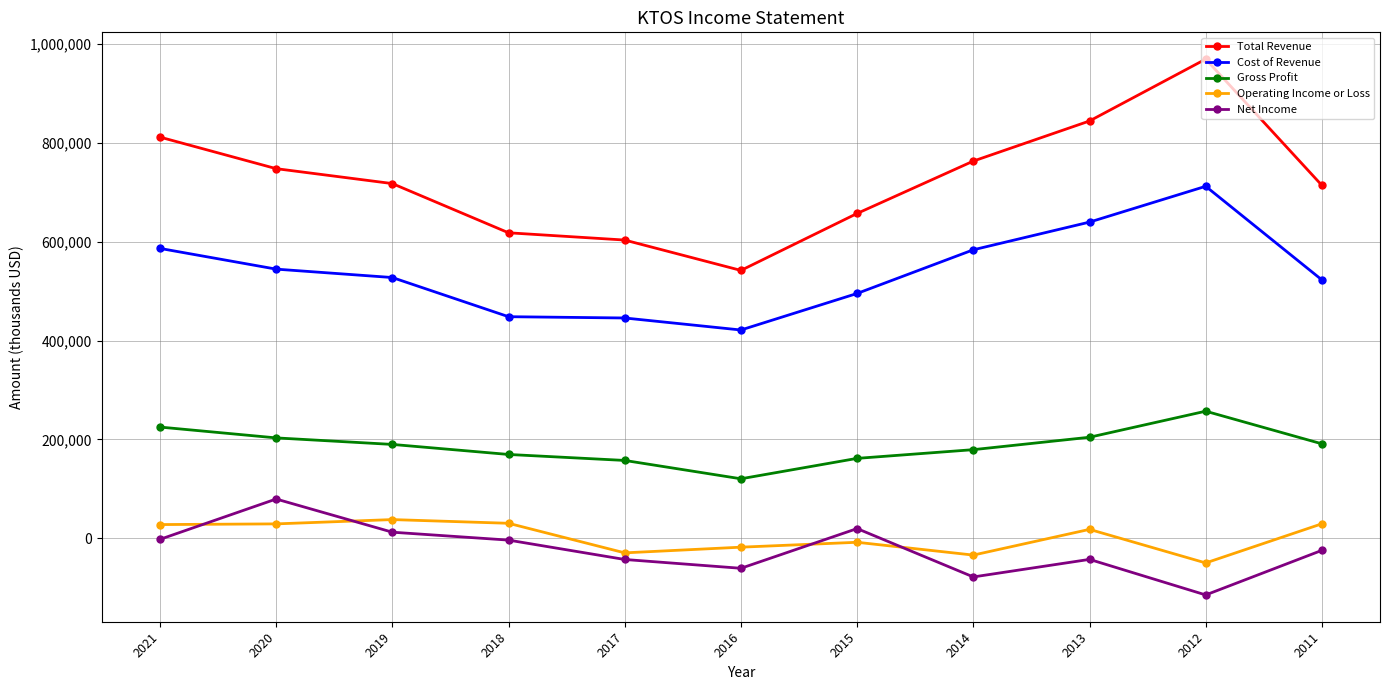

At which label is Operating Income or Loss closest to -5850?

2015